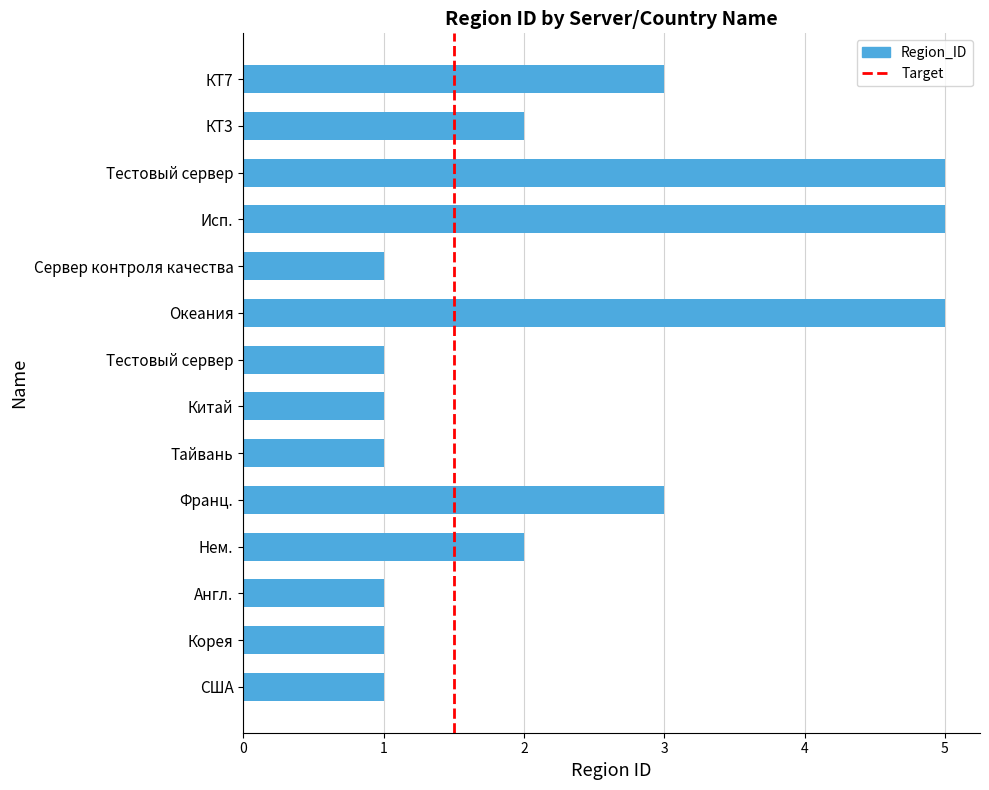

How many distinct data groups are displayed?

1